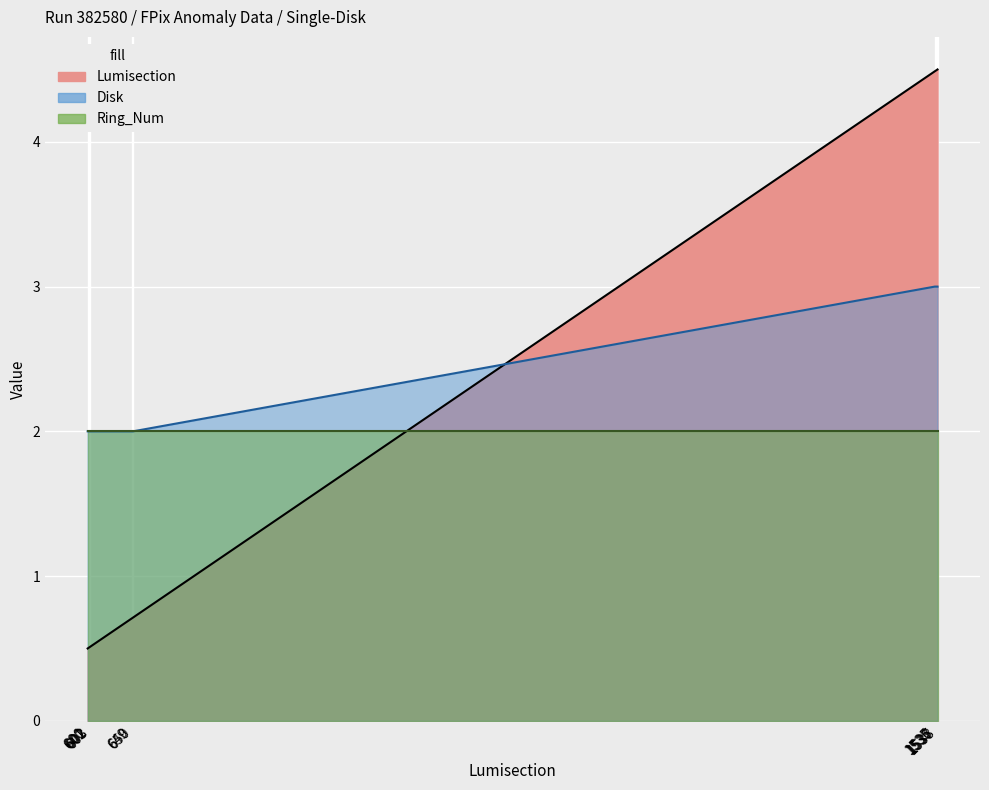

True or false: Lumisection has more than 1 interior local peaks.

False